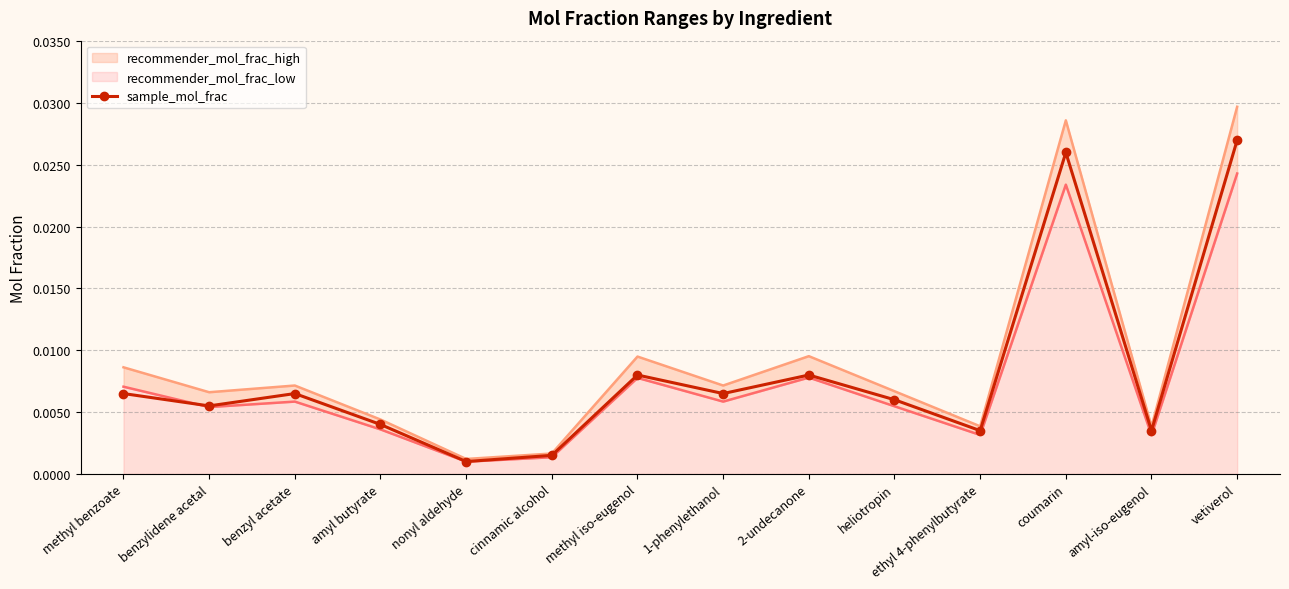

Where is the data nearest to the value 0?

nonyl aldehyde